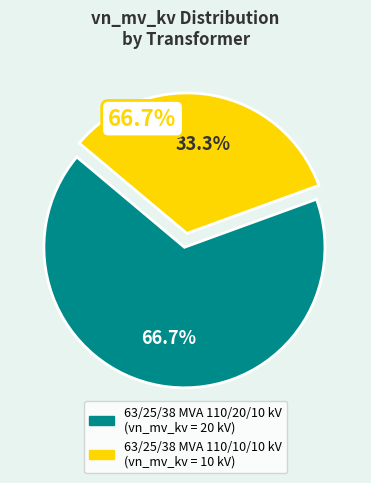

Does any single category account for the majority?

Yes